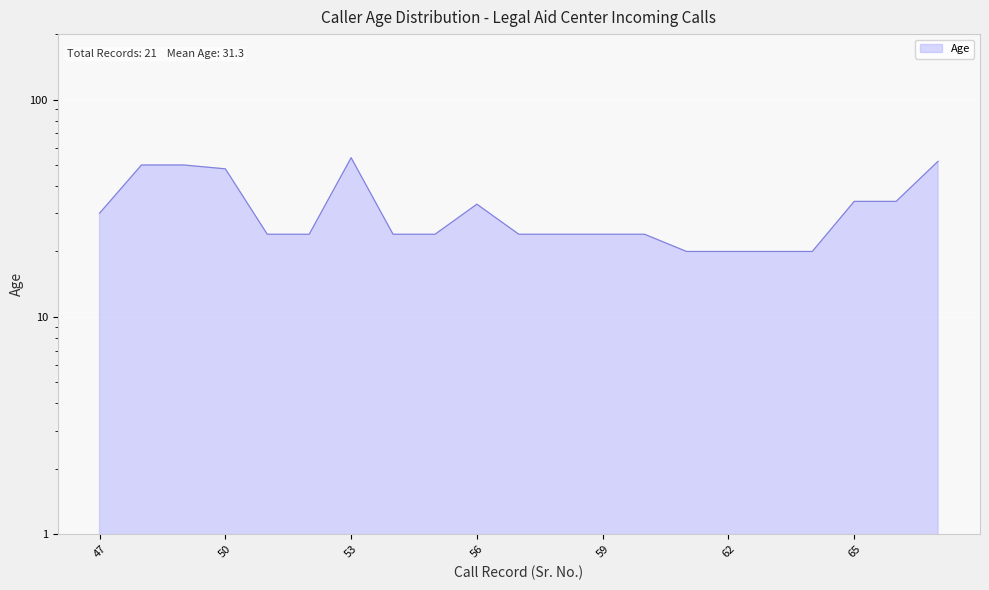

How many data points does each series have?

21